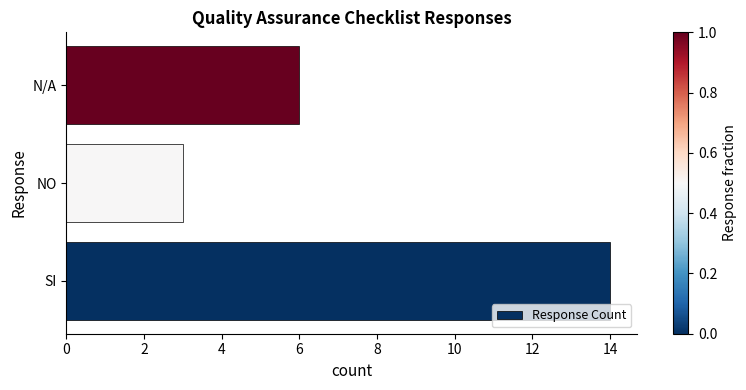

Are the bars horizontal?

Yes